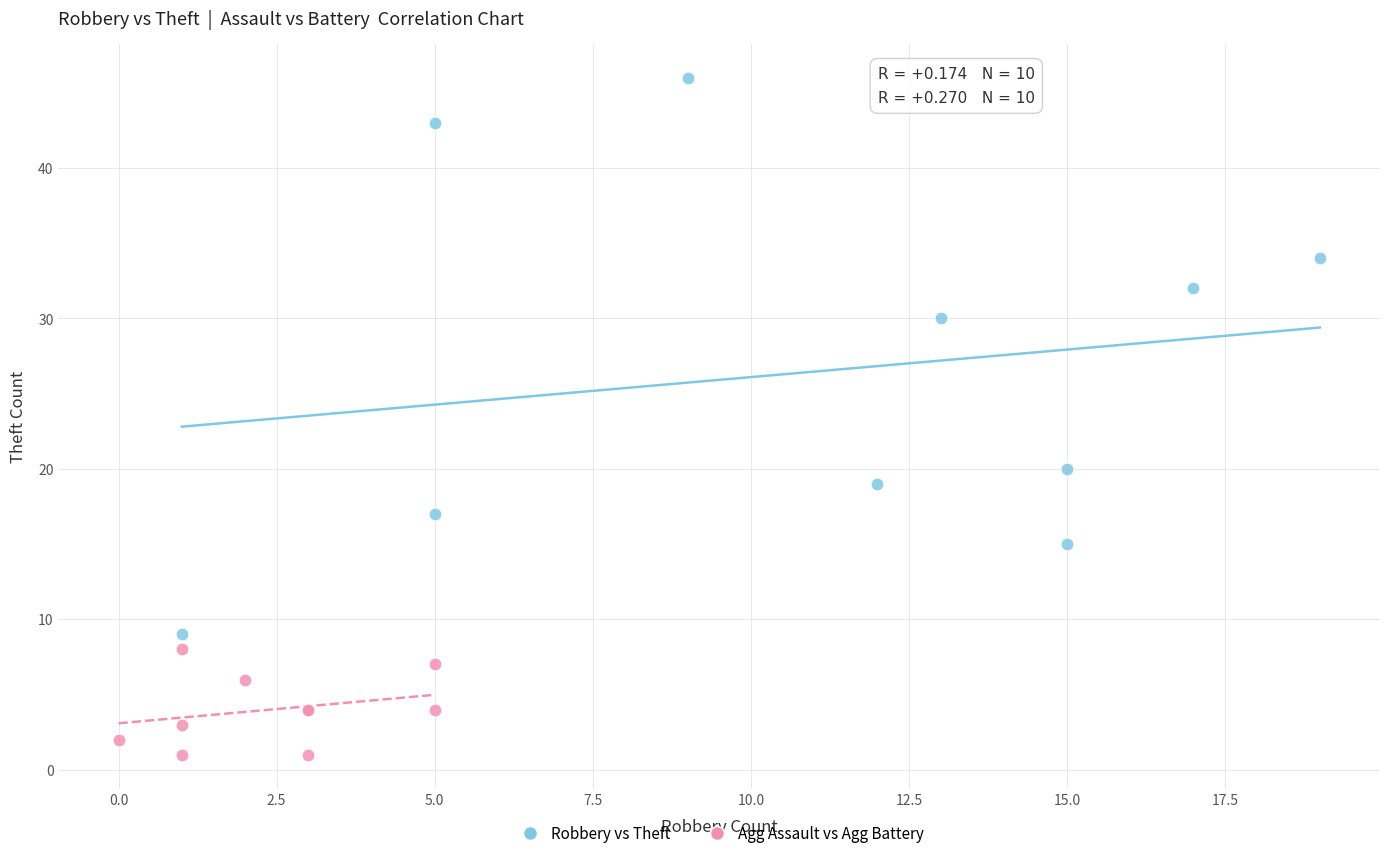

Which series has the widest spread of Y values?

Robbery vs Theft